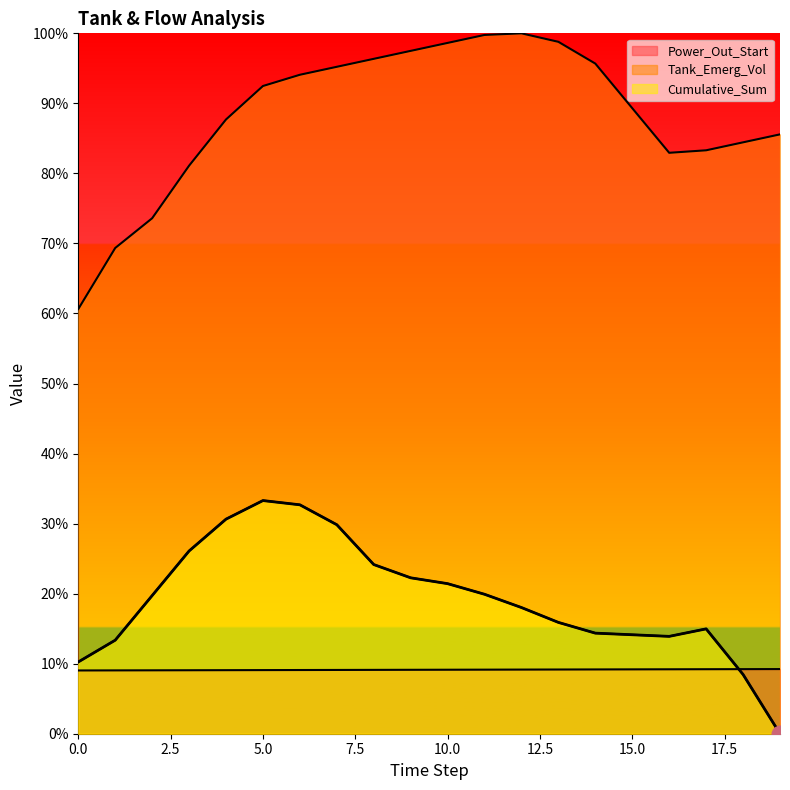

True or false: Cumulative_Sum and Tank_Emerg_Vol intersect in this chart.

False